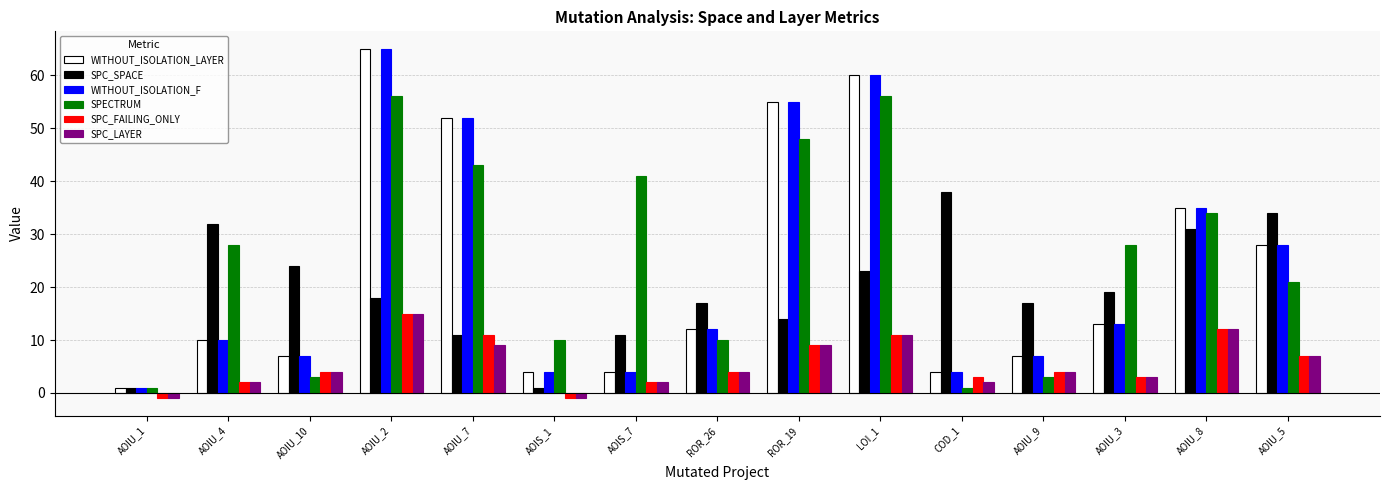

What are all the series names shown in the legend?

WITHOUT_ISOLATION_LAYER, SPC_SPACE, WITHOUT_ISOLATION_F, SPECTRUM, SPC_FAILING_ONLY, SPC_LAYER